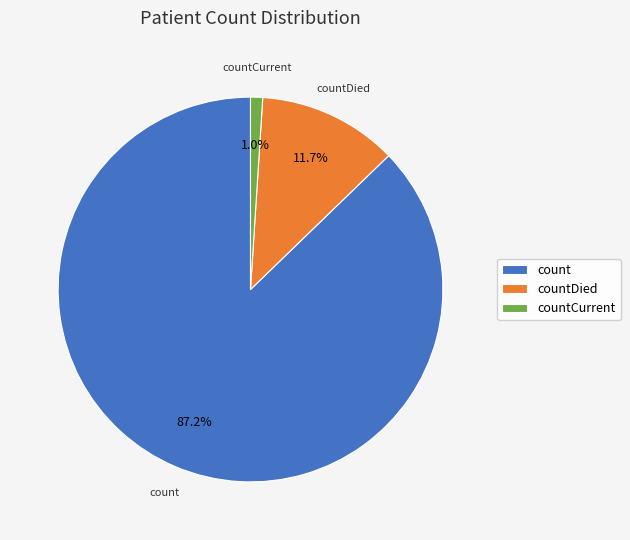

How many slices are in this pie chart?

3